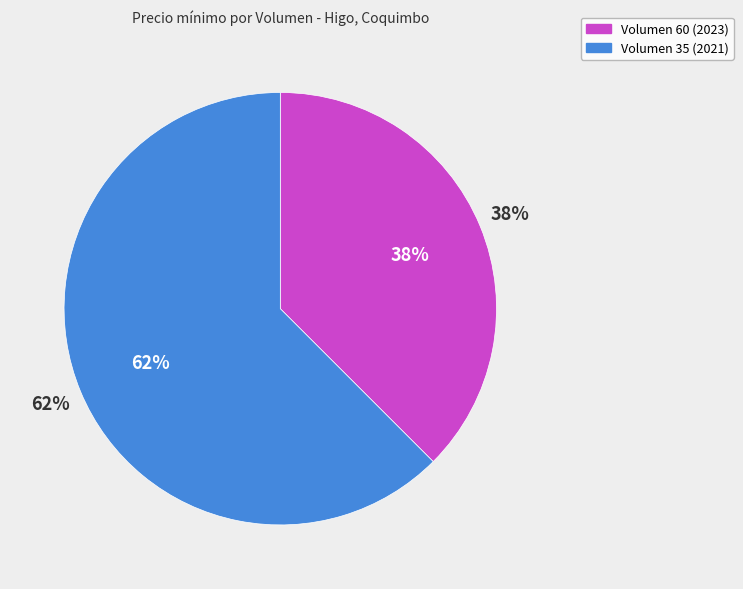

Does Volumen 35 (2021) account for over 50% of the chart?

Yes